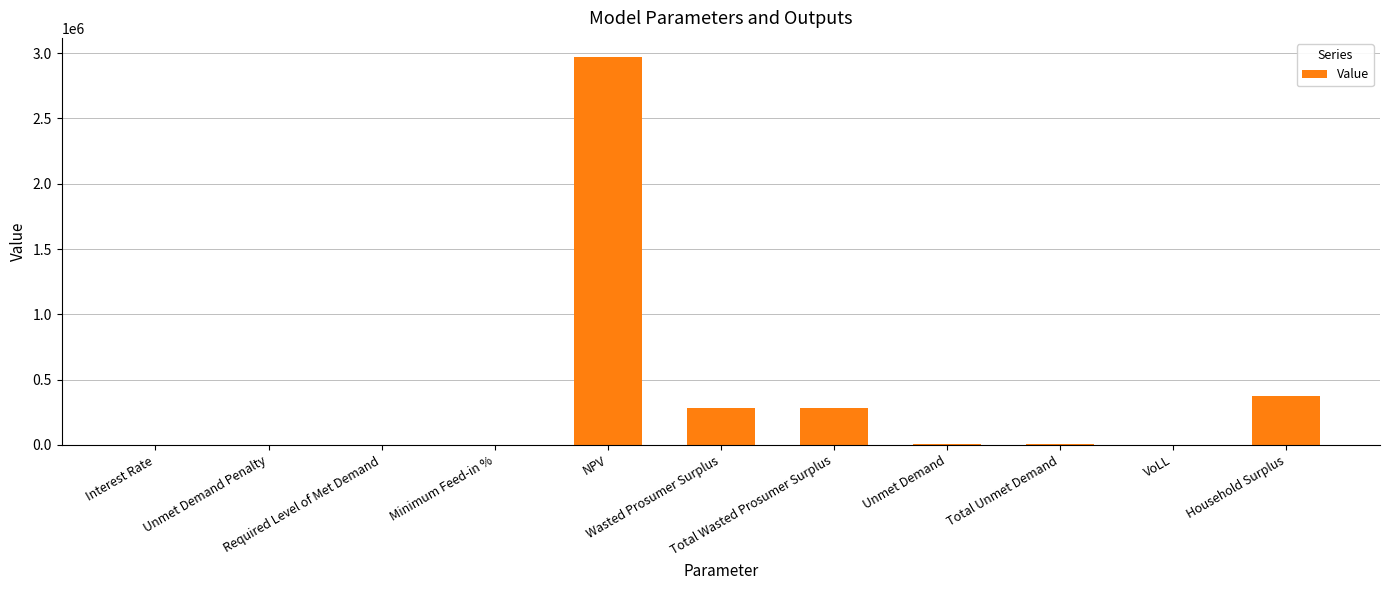

Rank the categories by value from lowest to highest.

Unmet Demand Penalty, Required Level of Met Demand, Interest Rate, Minimum Feed-in %, VoLL, Unmet Demand, Total Unmet Demand, Wasted Prosumer Surplus, Total Wasted Prosumer Surplus, Household Surplus, NPV